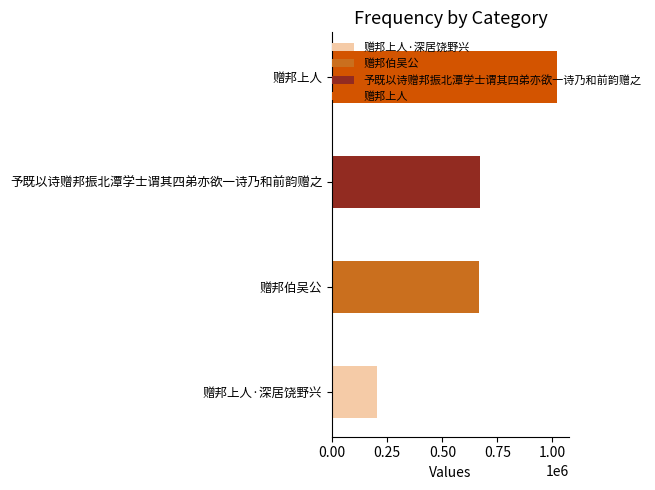

How many values exceed 672801?

1